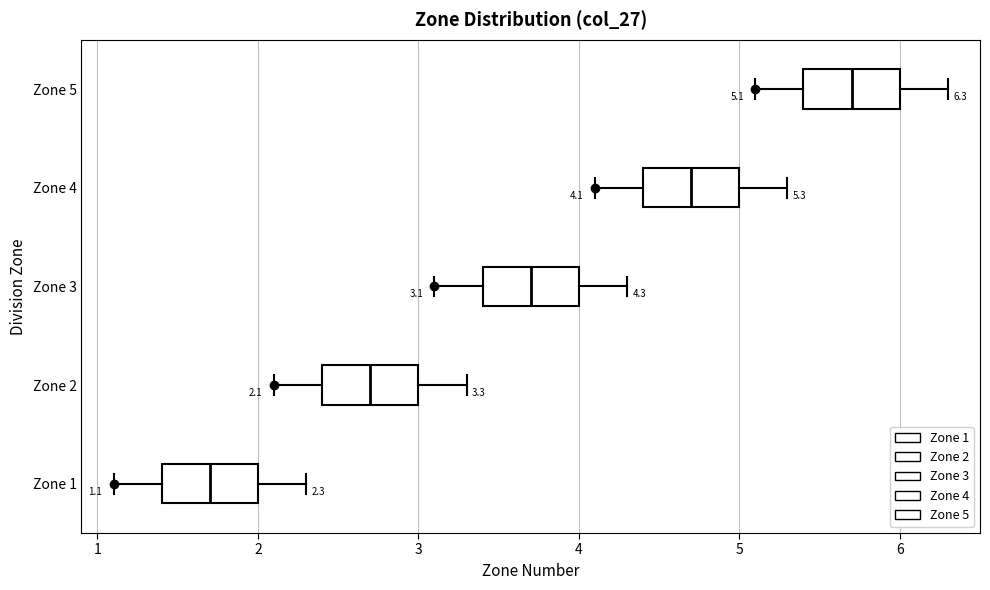

Which box has the furthest to the right median line?

Zone 5